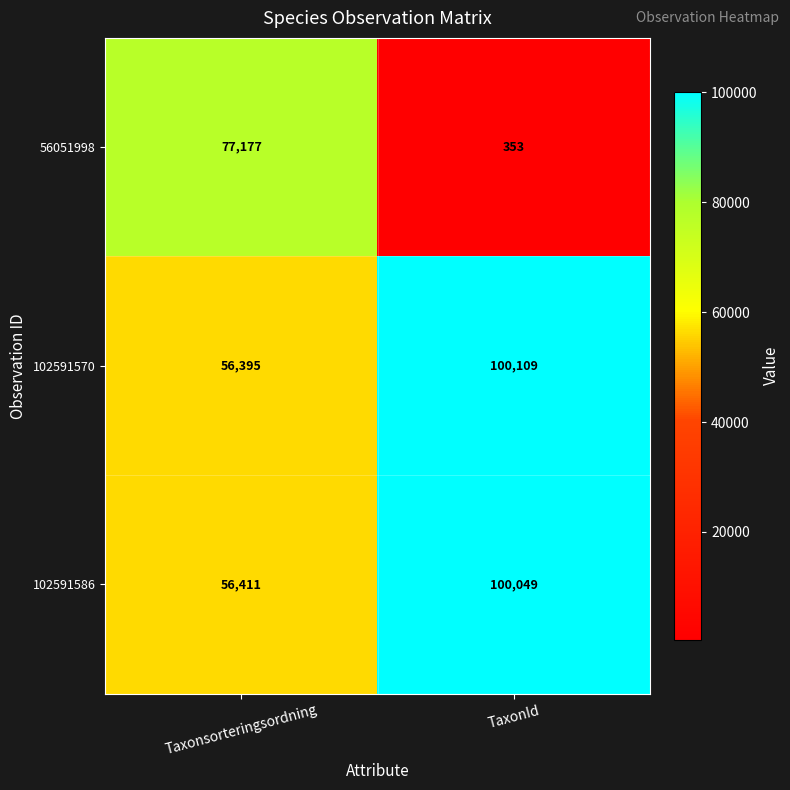

What is the difference between the maximum and minimum values in the 56051998 series?

76824